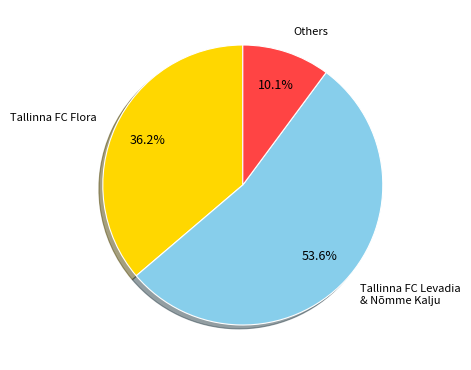

Is there any slice that represents more than half of the pie?

Yes